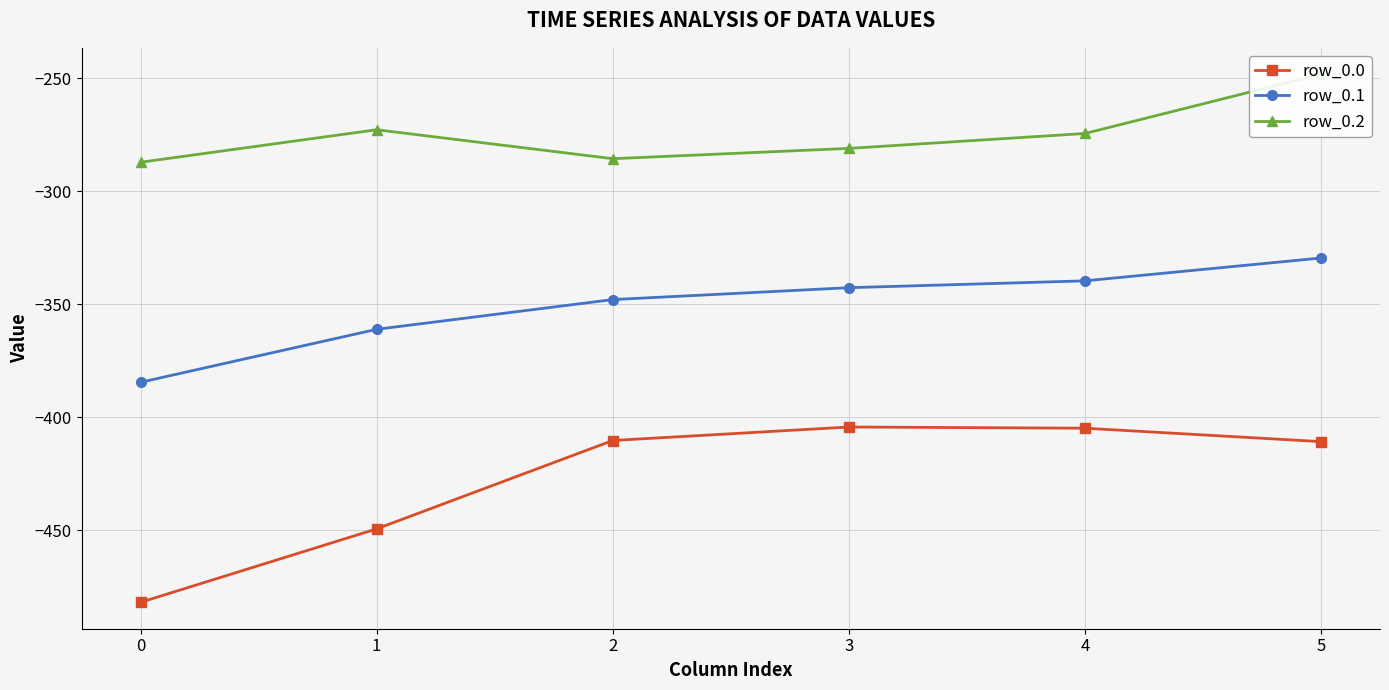

What is the sum of the row_0.2 values at 4 and 2?

-559.9